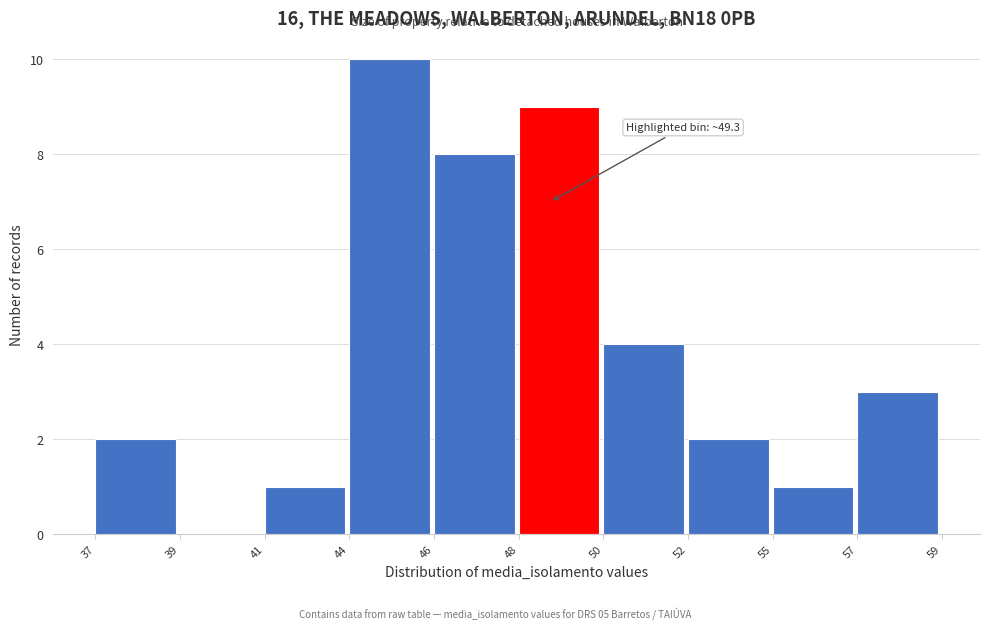

Reading right to left, extract all data points from this chart.

57=3	55=1	52=2	50=4	48=9	46=8	44=10	41=1	39=0	37=2